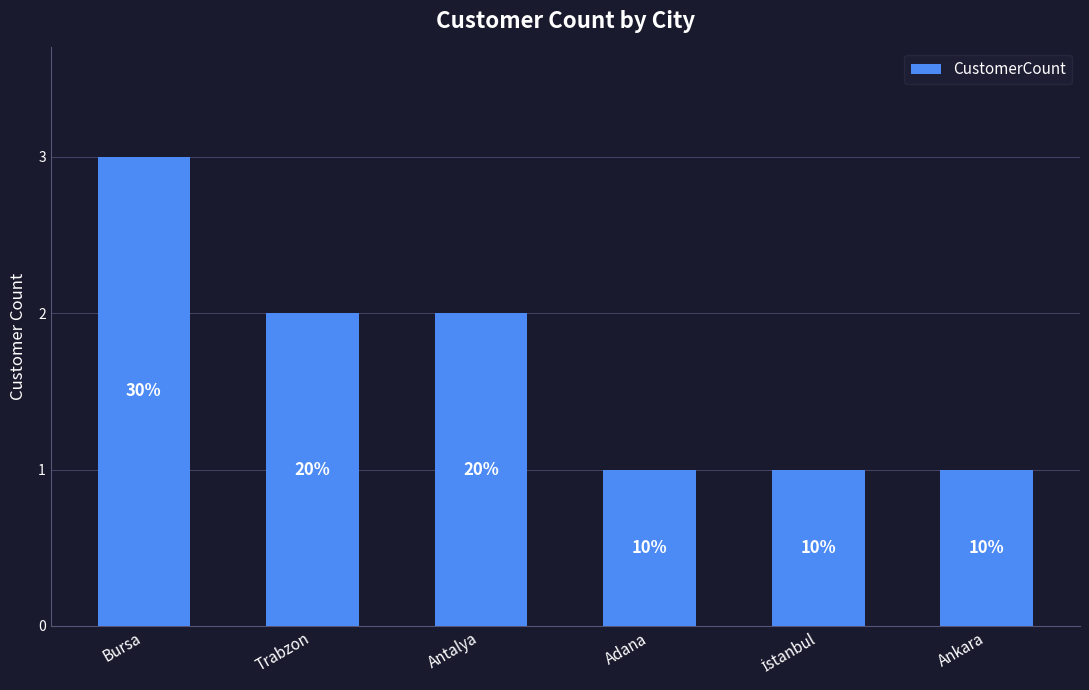

The chart shows a value of 1 at Ankara. True or false?

True